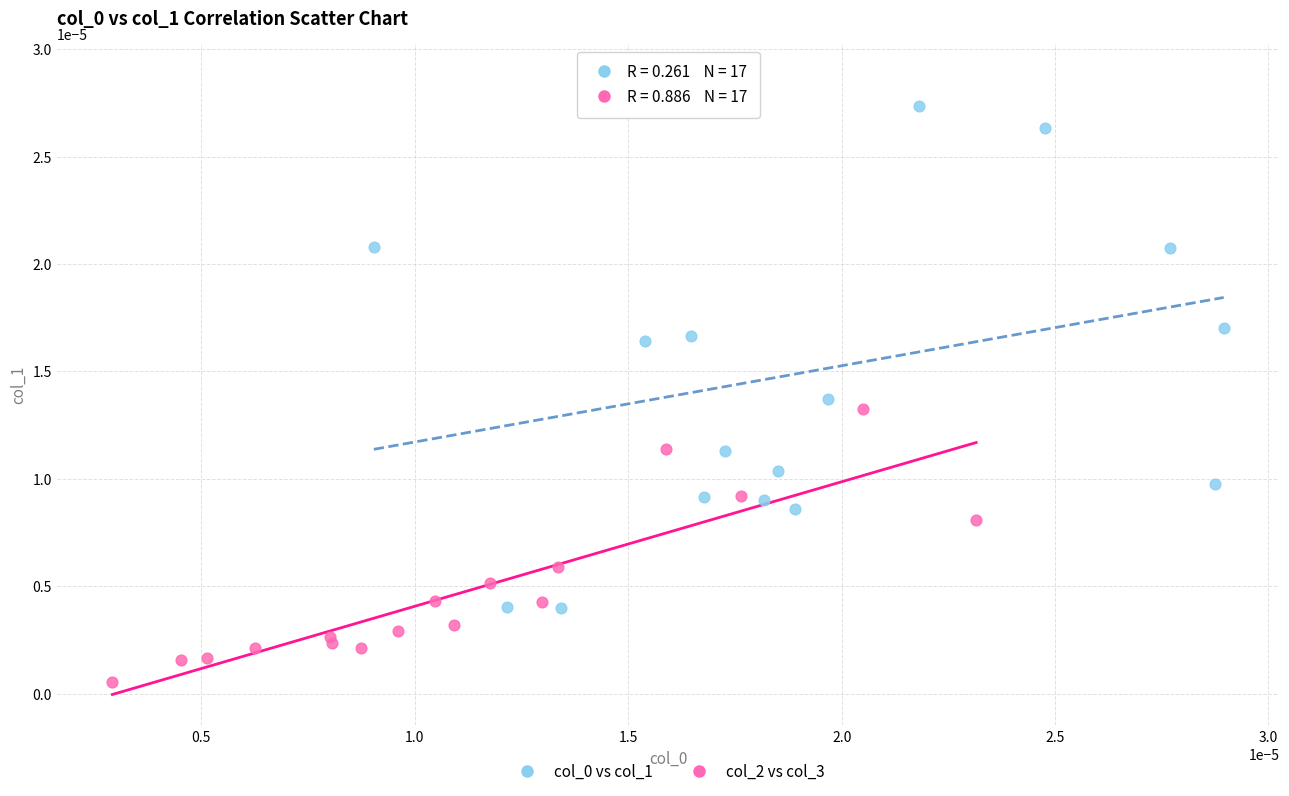

Which series contains the lowest Y value?

col_2 vs col_3